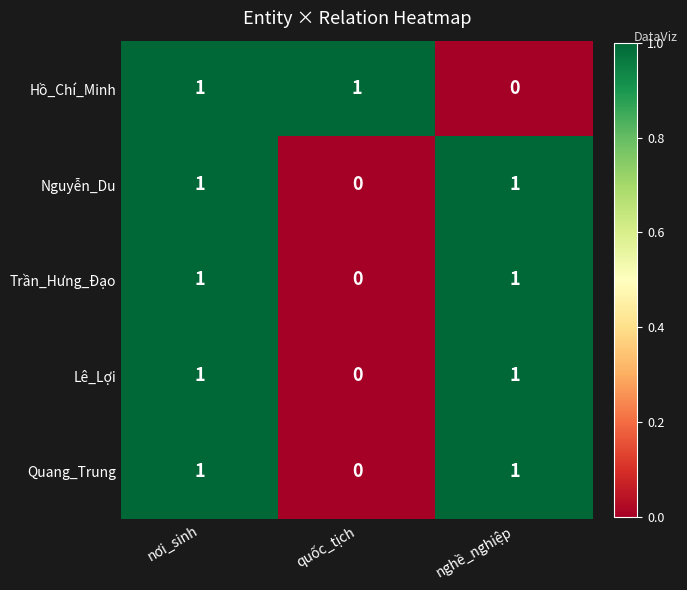

Is it true that Trần_Hưng_Đạo equals 0 at quốc_tịch?

True